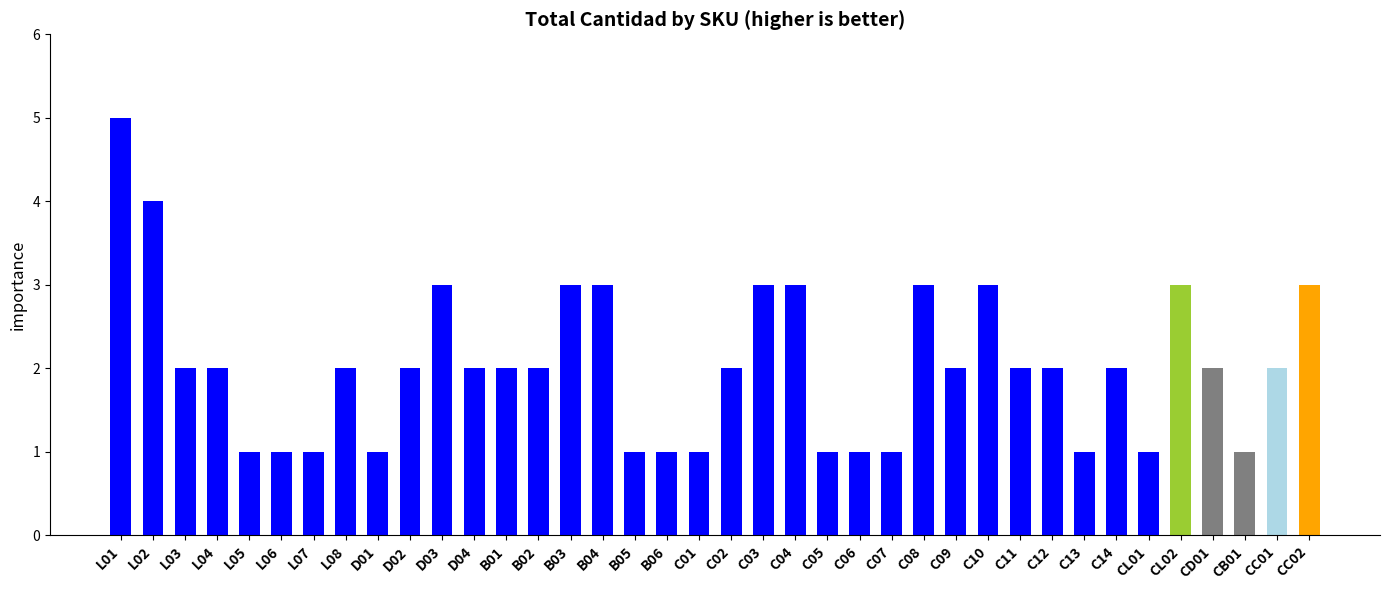

What is the difference between the second highest and second lowest values?

3